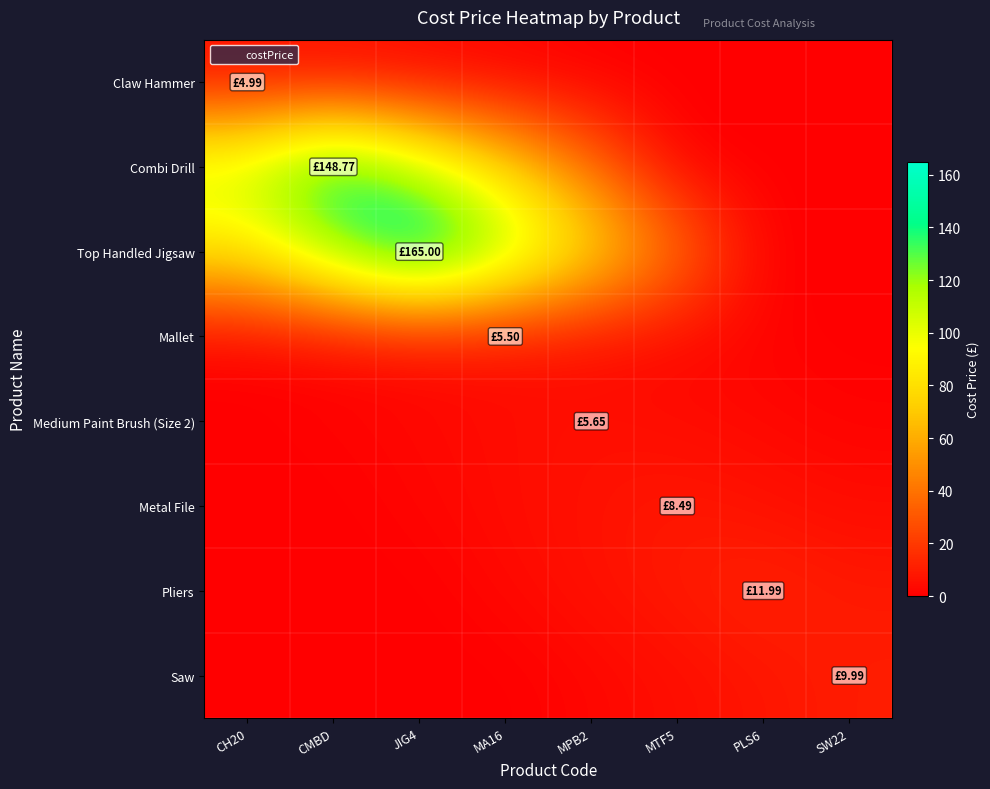

At which category does the chart reach its minimum across all series?

MPB2